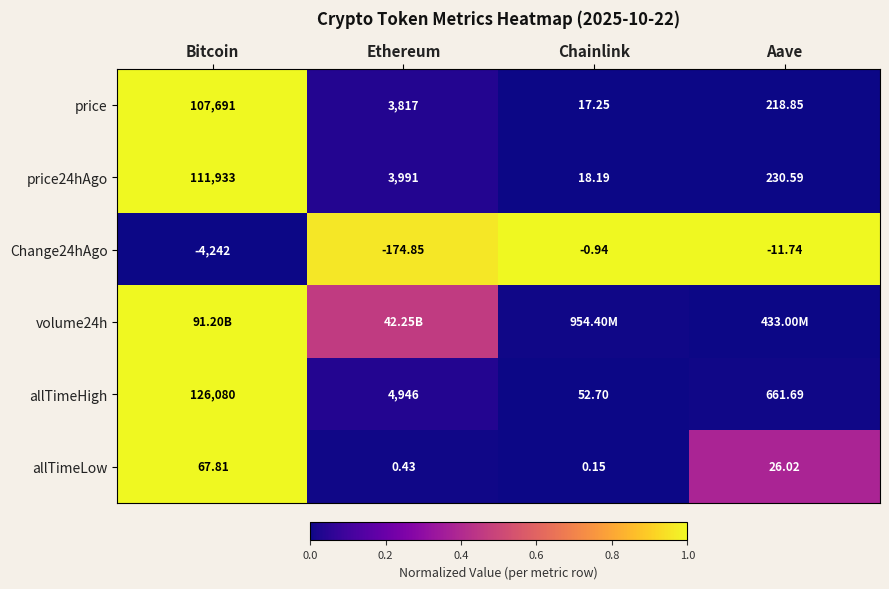

Where does the Change24hAgo series first go above -11?

Chainlink